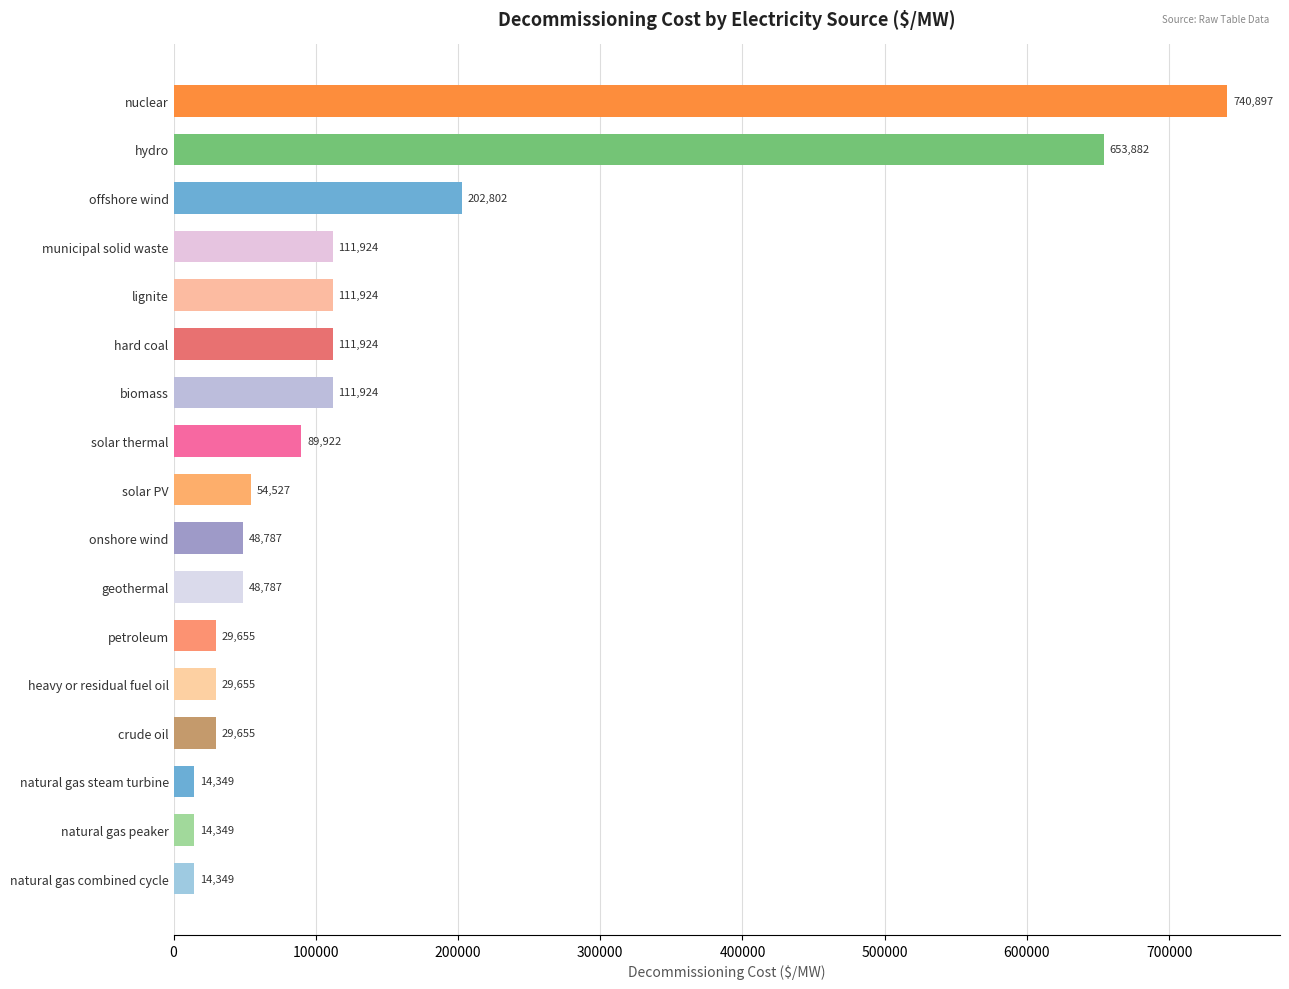

What is the value of the 3rd bar from the top?

202802.1